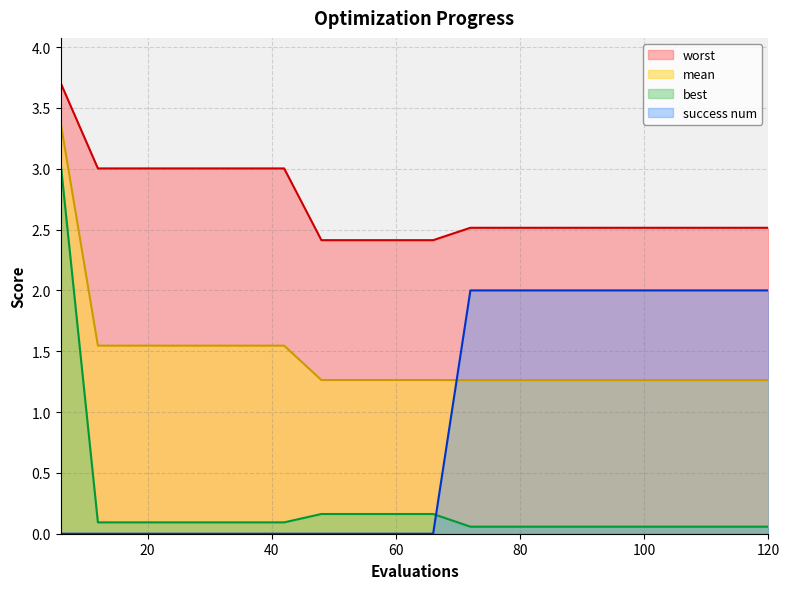

What is the average value of the worst series?

2.7